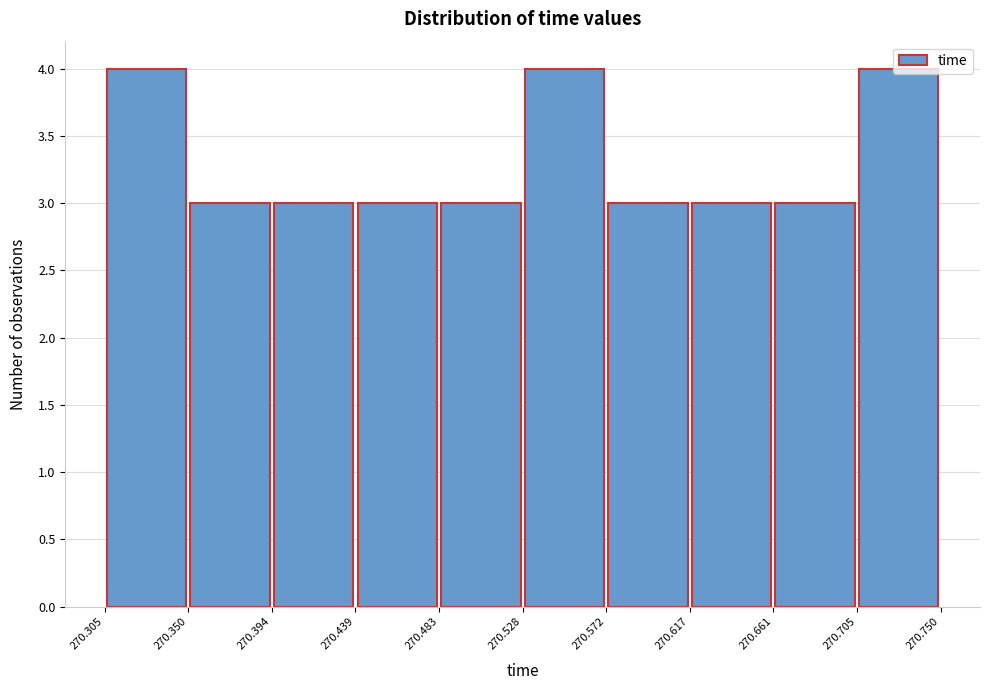

Reading left to right, transcribe this chart: for each bar, give the range it covers on the x-axis and its height. The values are not printed on the chart, so give them approximately, as read against the axis.

270.305 to 270.350: 4
270.350 to 270.394: 3
270.394 to 270.439: 3
270.439 to 270.483: 3
270.483 to 270.528: 3
270.528 to 270.572: 4
270.572 to 270.617: 3
270.617 to 270.661: 3
270.661 to 270.705: 3
270.705 to 270.750: 4